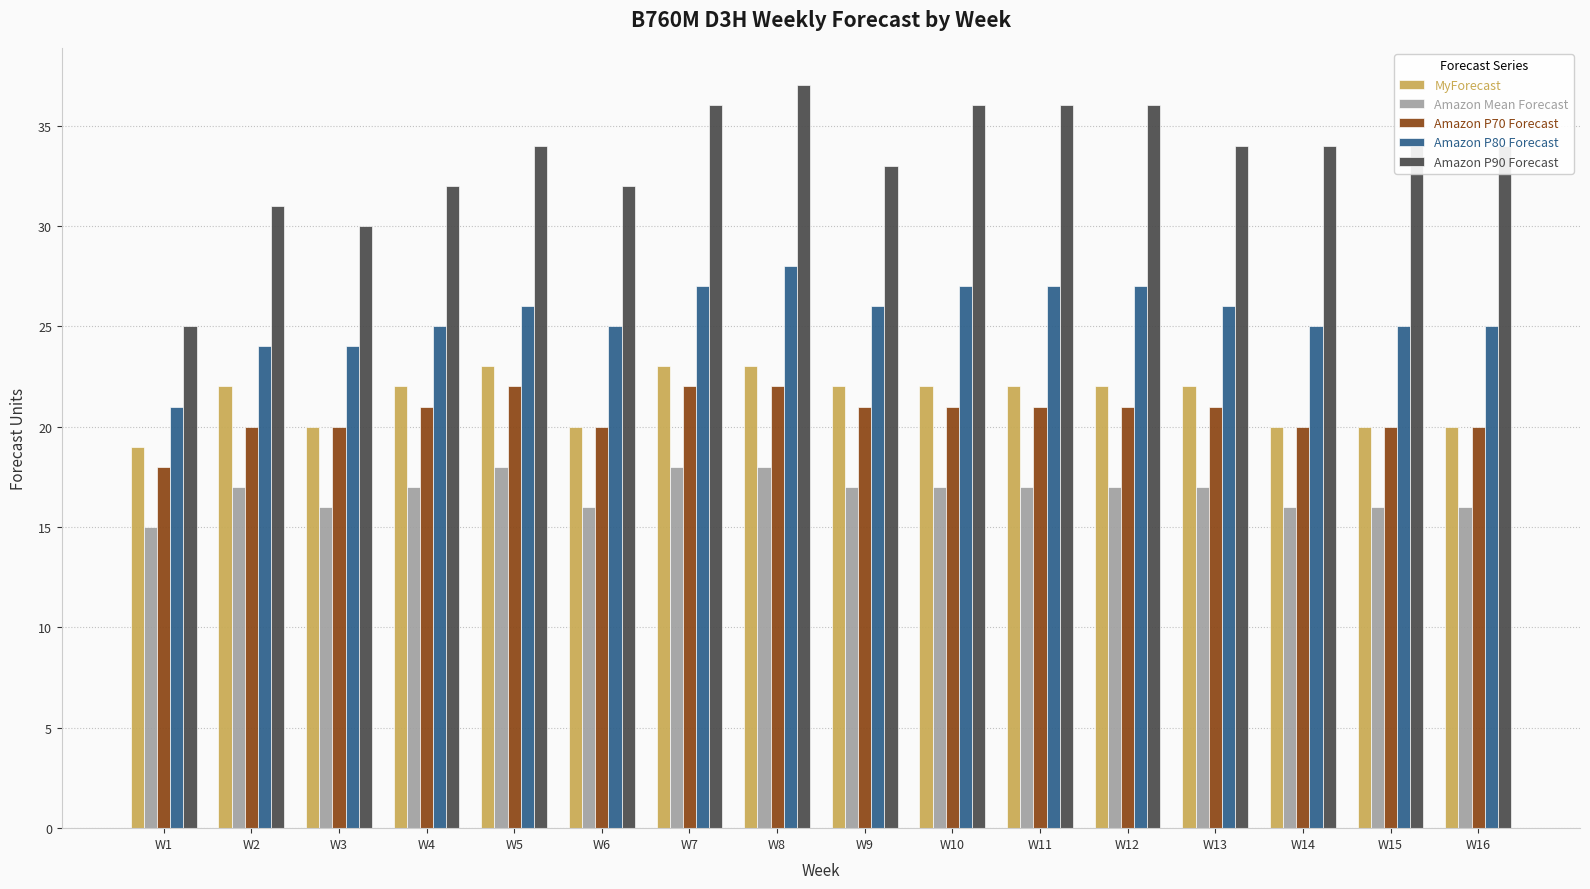

What is the sum of the MyForecast values at W9 and W11?

44